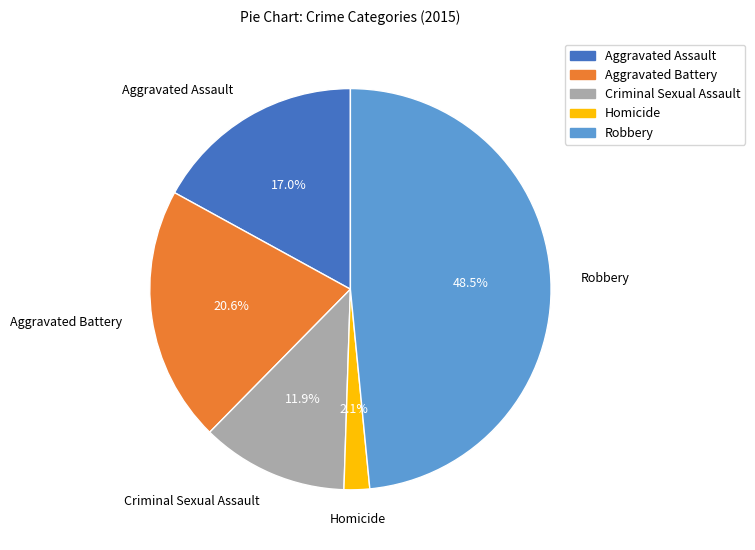

What is the ratio of the value at Criminal Sexual Assault to the value at Robbery?

0.2